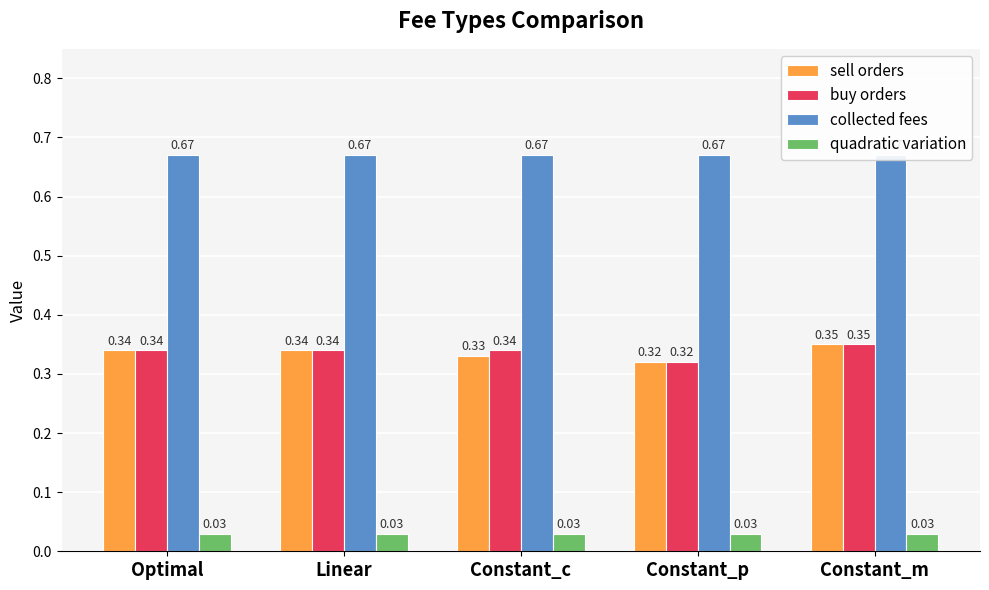

Is the value of collected fees at Constant_m greater than the value of buy orders at Constant_p?

Yes